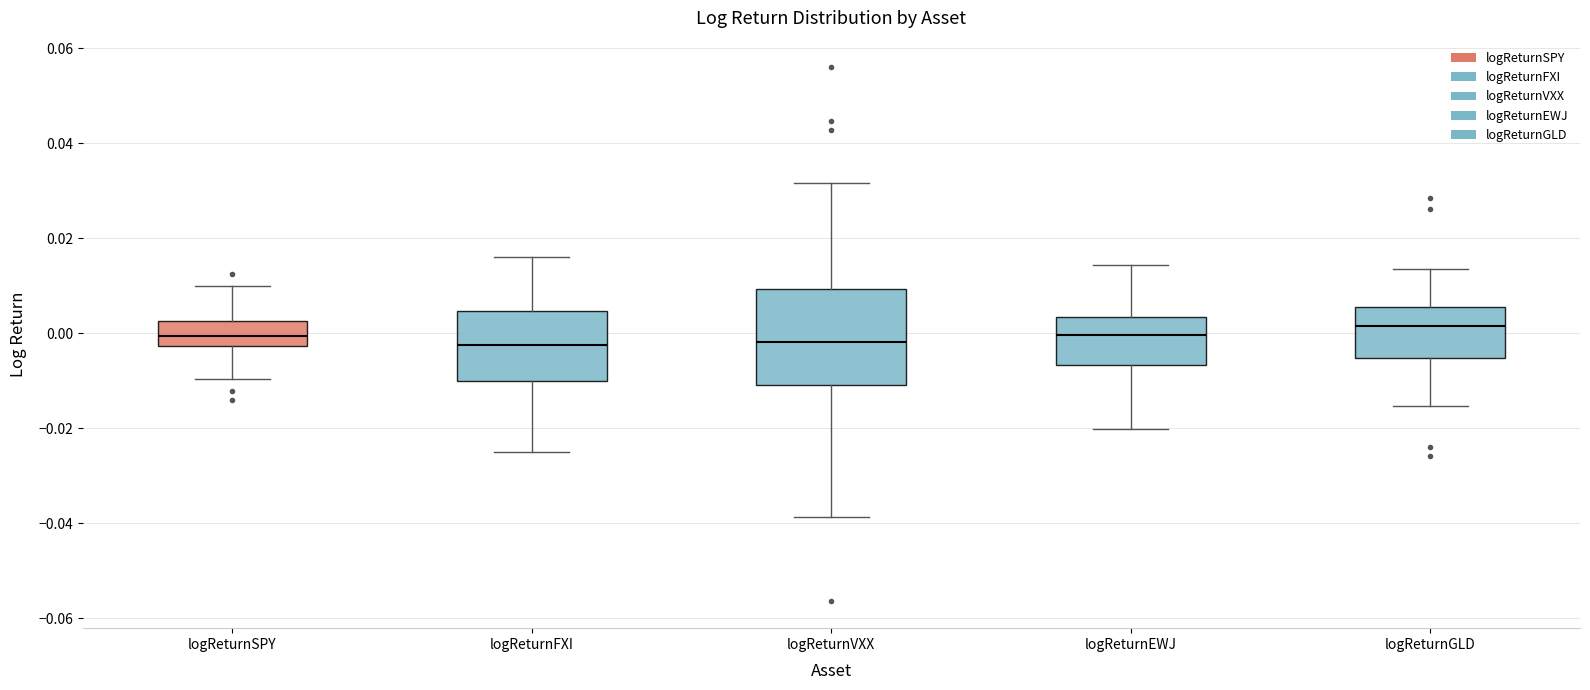

Reading left to right, read every box against the y-axis: the position of its median line, the range the box covers, and the ends of its whiskers. The values are not printed on the chart, so give them approximately, as read against the axis.

logReturnSPY: median 0.000, box -0.002 to 0.002, whiskers -0.010 to 0.010
logReturnFXI: median -0.002, box -0.010 to 0.004, whiskers -0.026 to 0.016
logReturnVXX: median -0.002, box -0.010 to 0.010, whiskers -0.038 to 0.032
logReturnEWJ: median 0.000, box -0.006 to 0.004, whiskers -0.020 to 0.014
logReturnGLD: median 0.002, box -0.006 to 0.006, whiskers -0.016 to 0.014